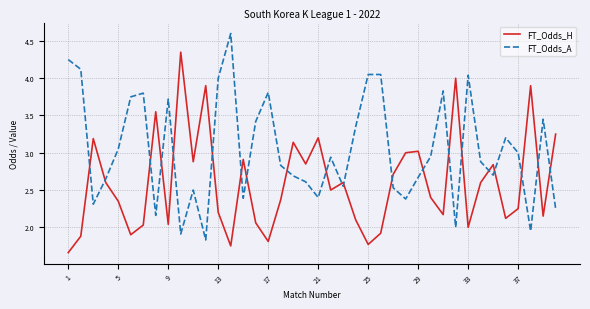

List the series in order of their overall mean, highest first.

FT_Odds_A, FT_Odds_H